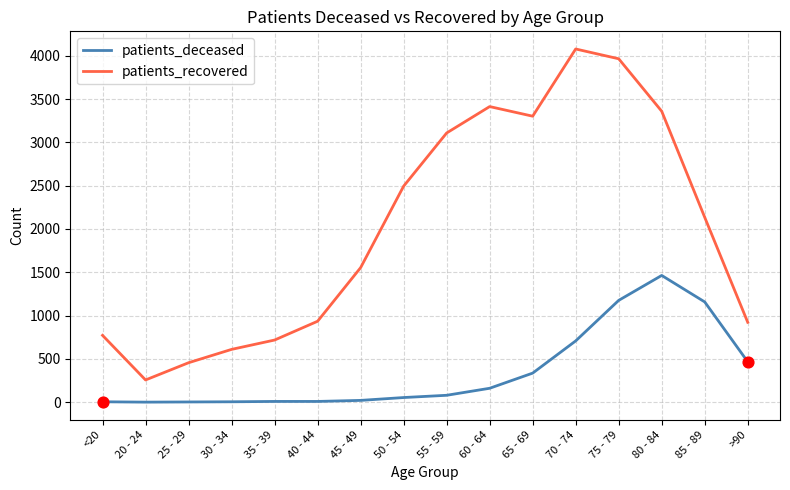

At which category is the sum across all series the highest?

75 - 79